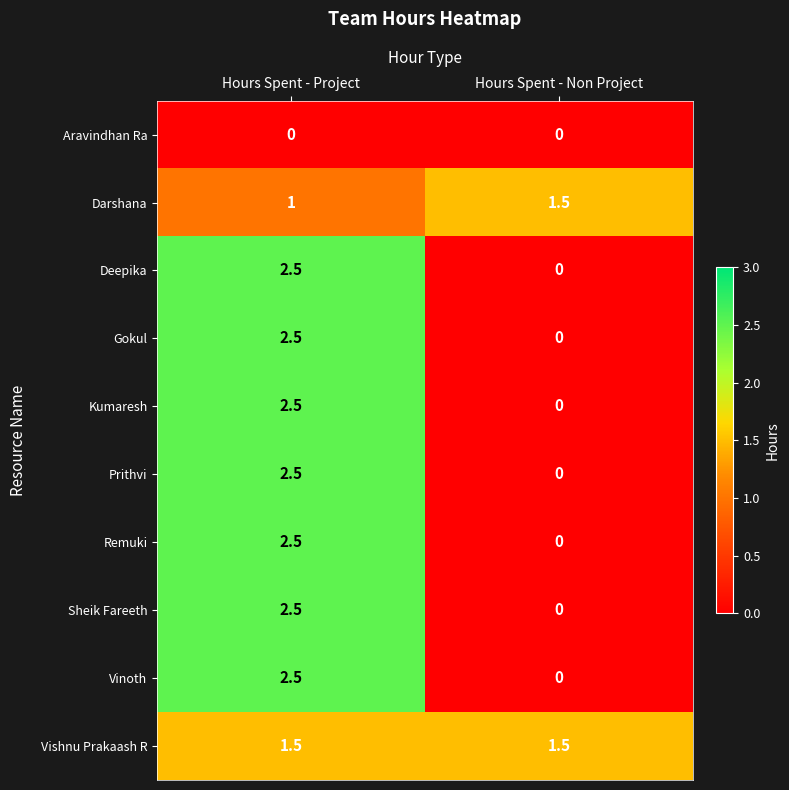

What is the sum of the Vishnu Prakaash R values at Hours Spent - Project and Hours Spent - Non Project?

3.0